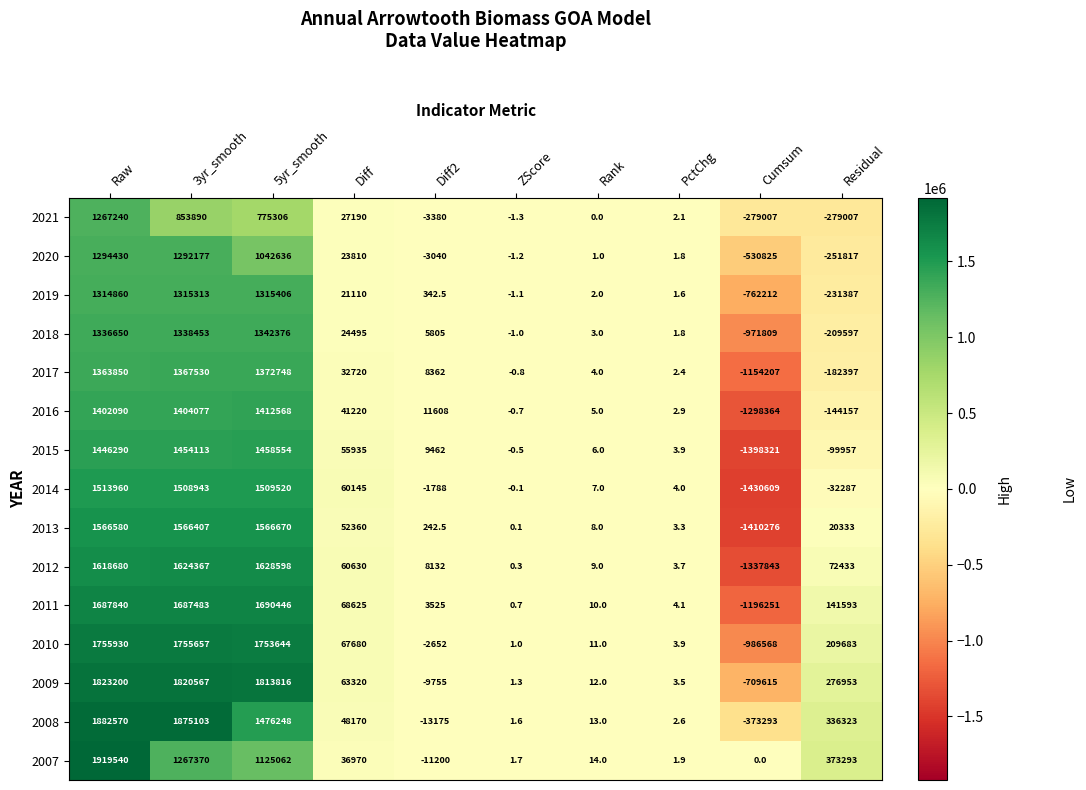

Which series has the widest spread of values?

2013